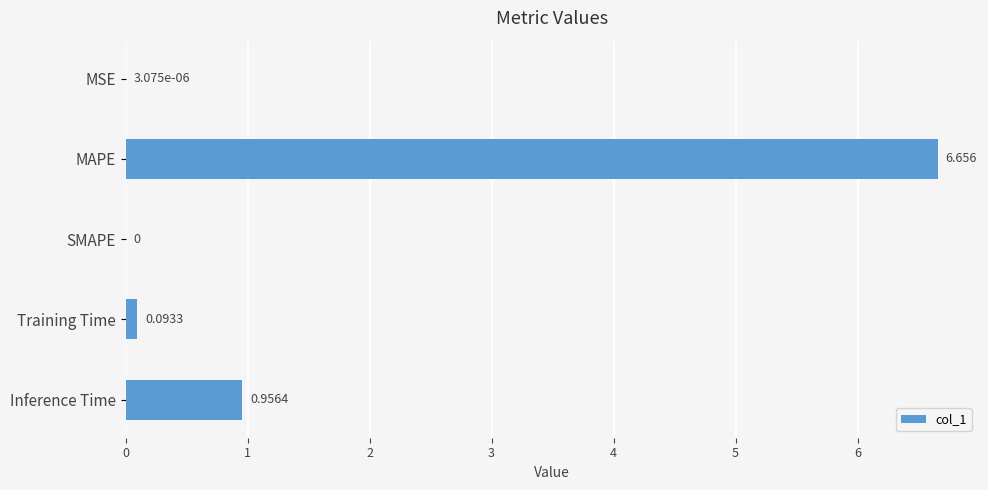

Which label corresponds to the largest value in the chart?

MAPE